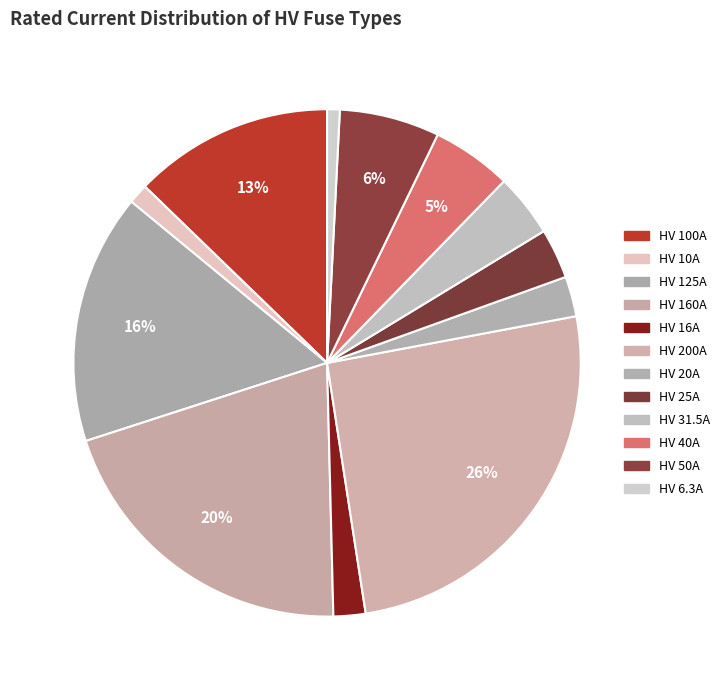

Which category has the smallest portion of the pie?

HV 6.3A